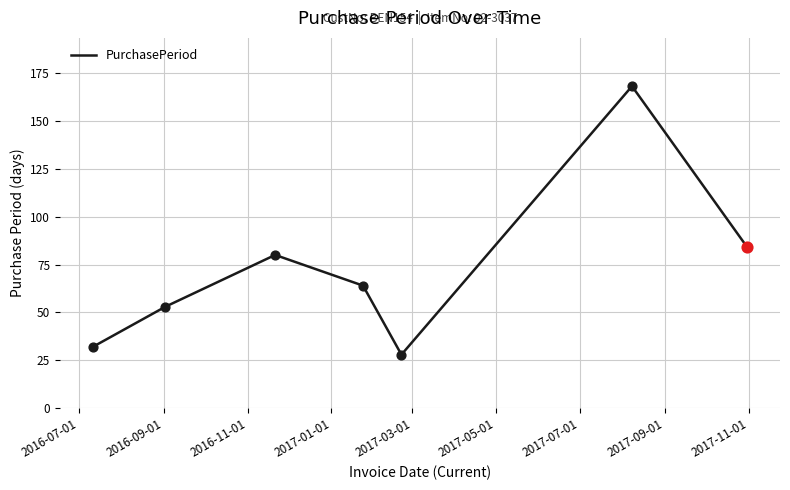

What is the minimum value shown in the chart?

28